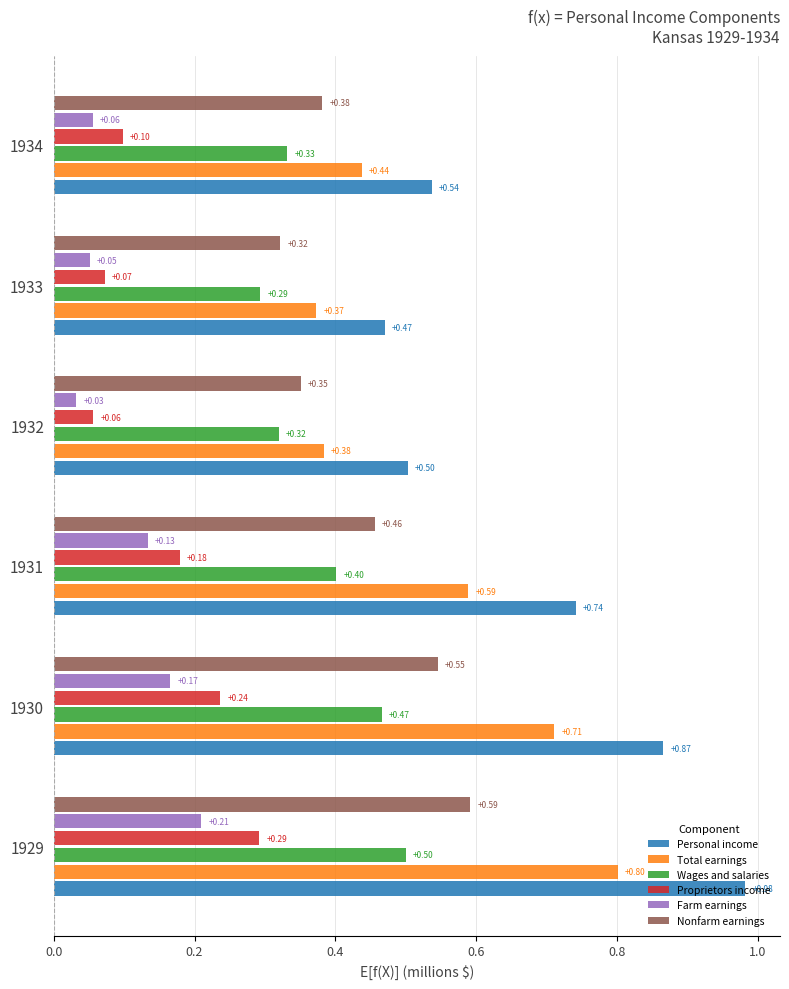

Which series has the largest range (max minus min)?

Personal income